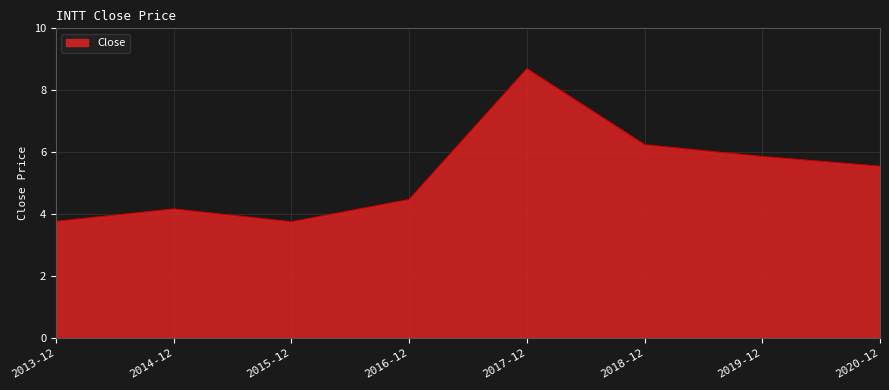

True or false: the data has more than 2 interior local peaks.

False